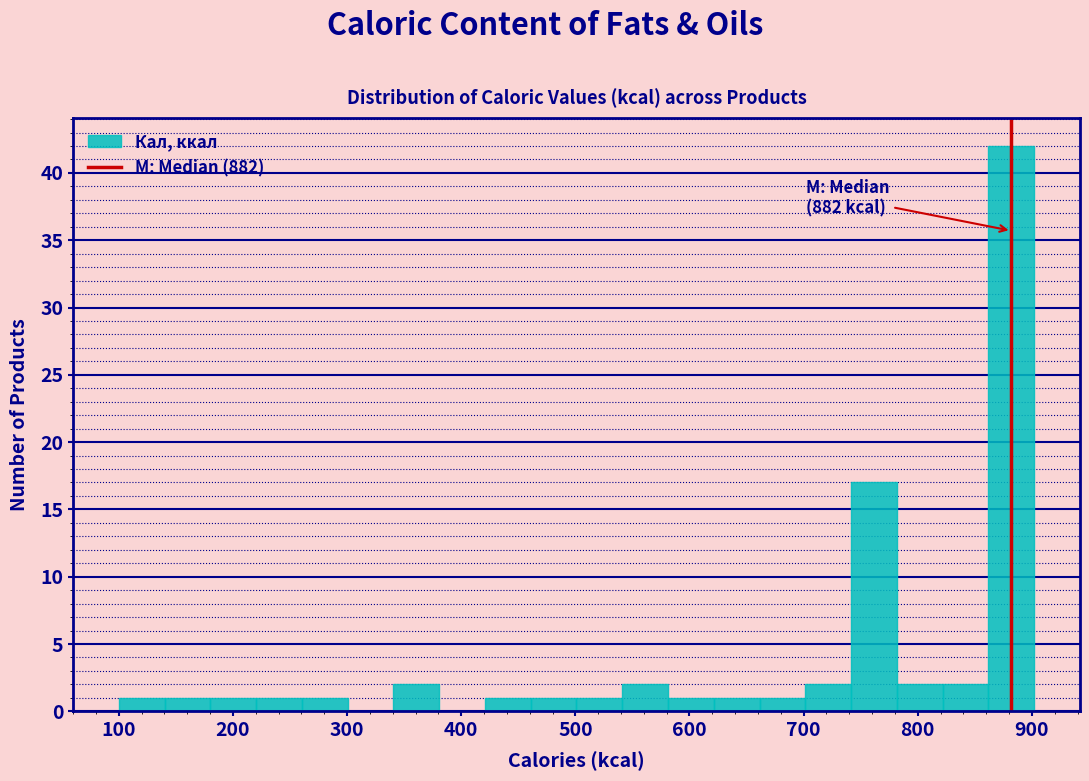

Which range on the x-axis has the tallest bar?

860 to 900